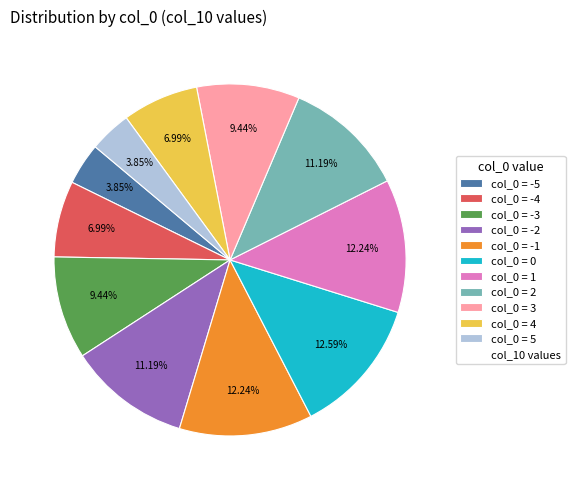

Is there a majority slice in this chart?

No